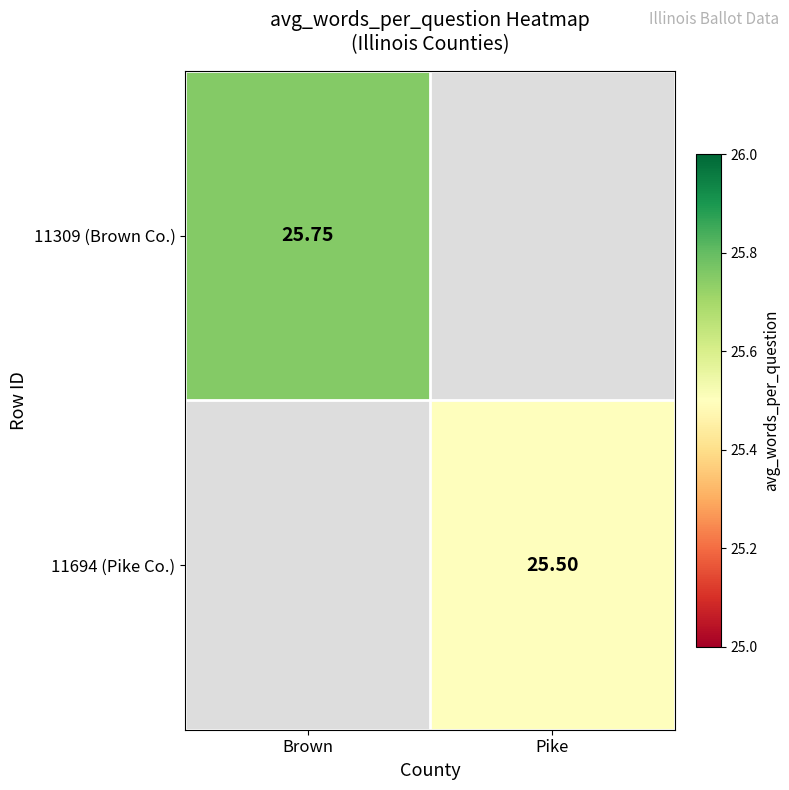

Rank the series at Brown from highest to lowest value.

11309 (Brown Co.), 11694 (Pike Co.)